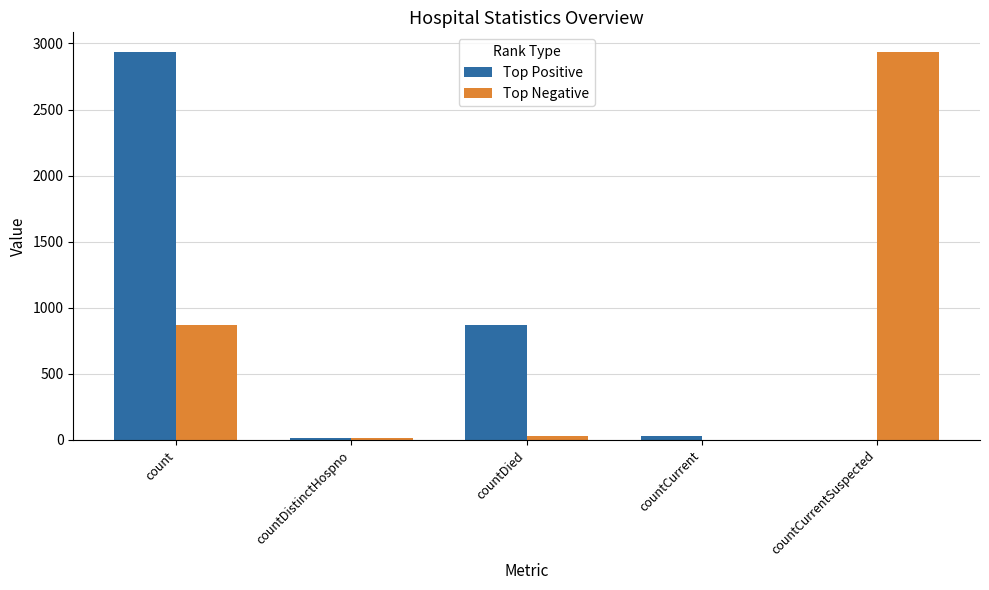

How many categories are shown in the chart?

5